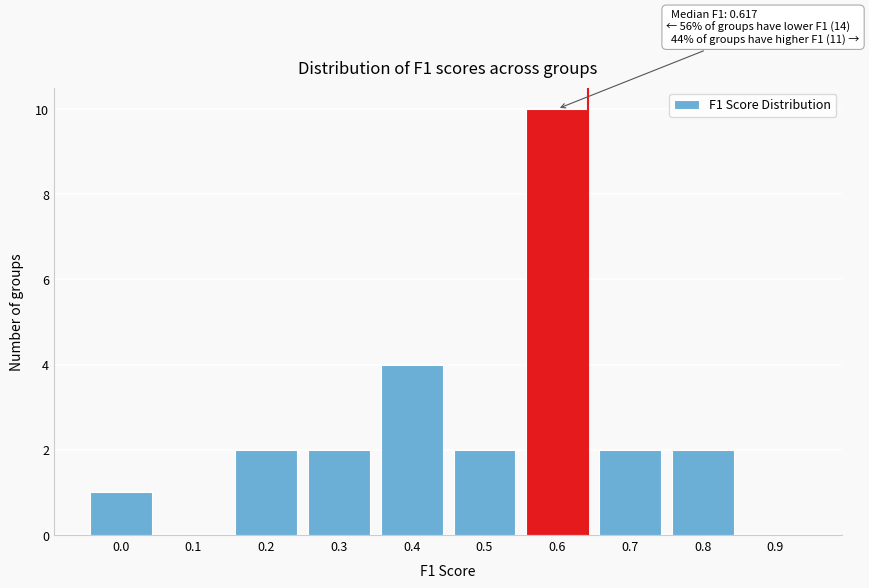

Reading left to right, extract all data points from this chart.

0.0=1	0.1=0	0.2=2	0.3=2	0.4=4	0.5=2	0.6=10	0.7=2	0.8=2	0.9=0